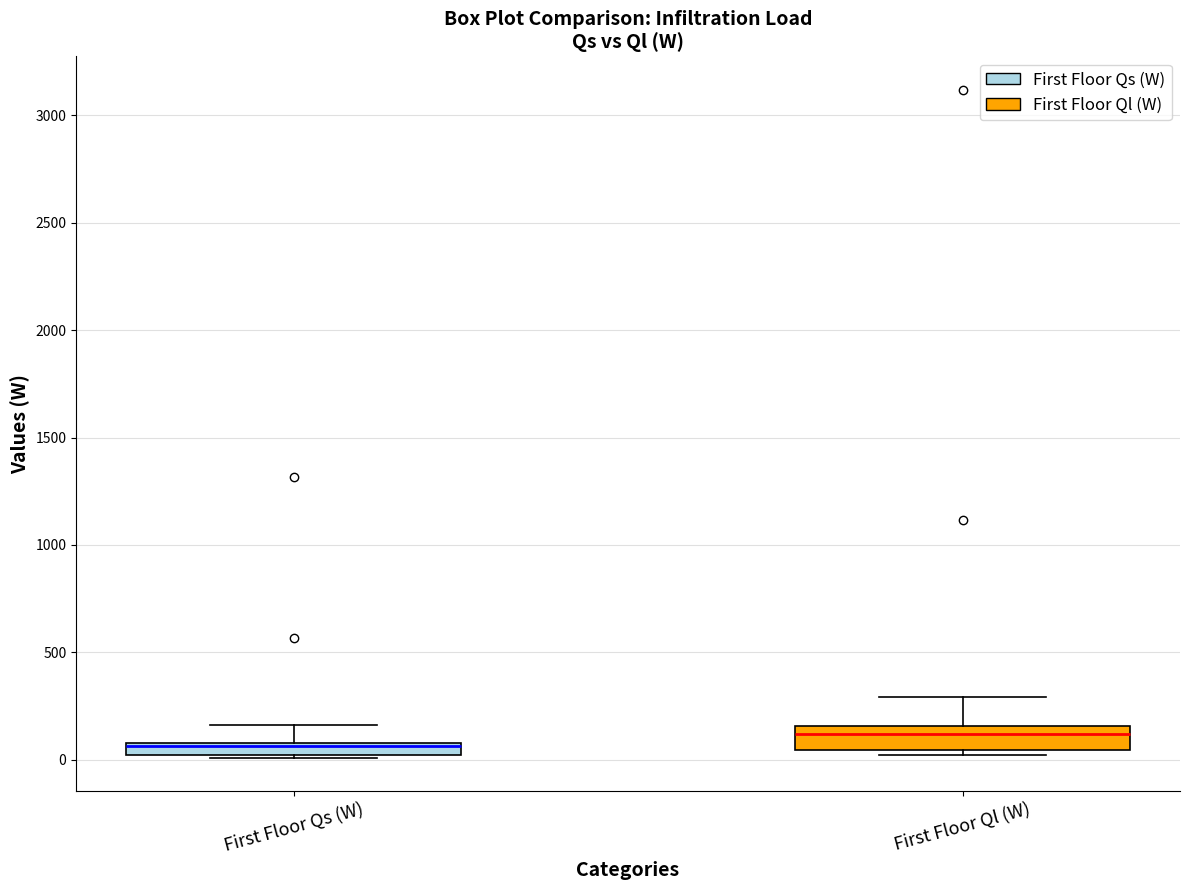

Which box has the lowest median line?

First Floor Qs (W)